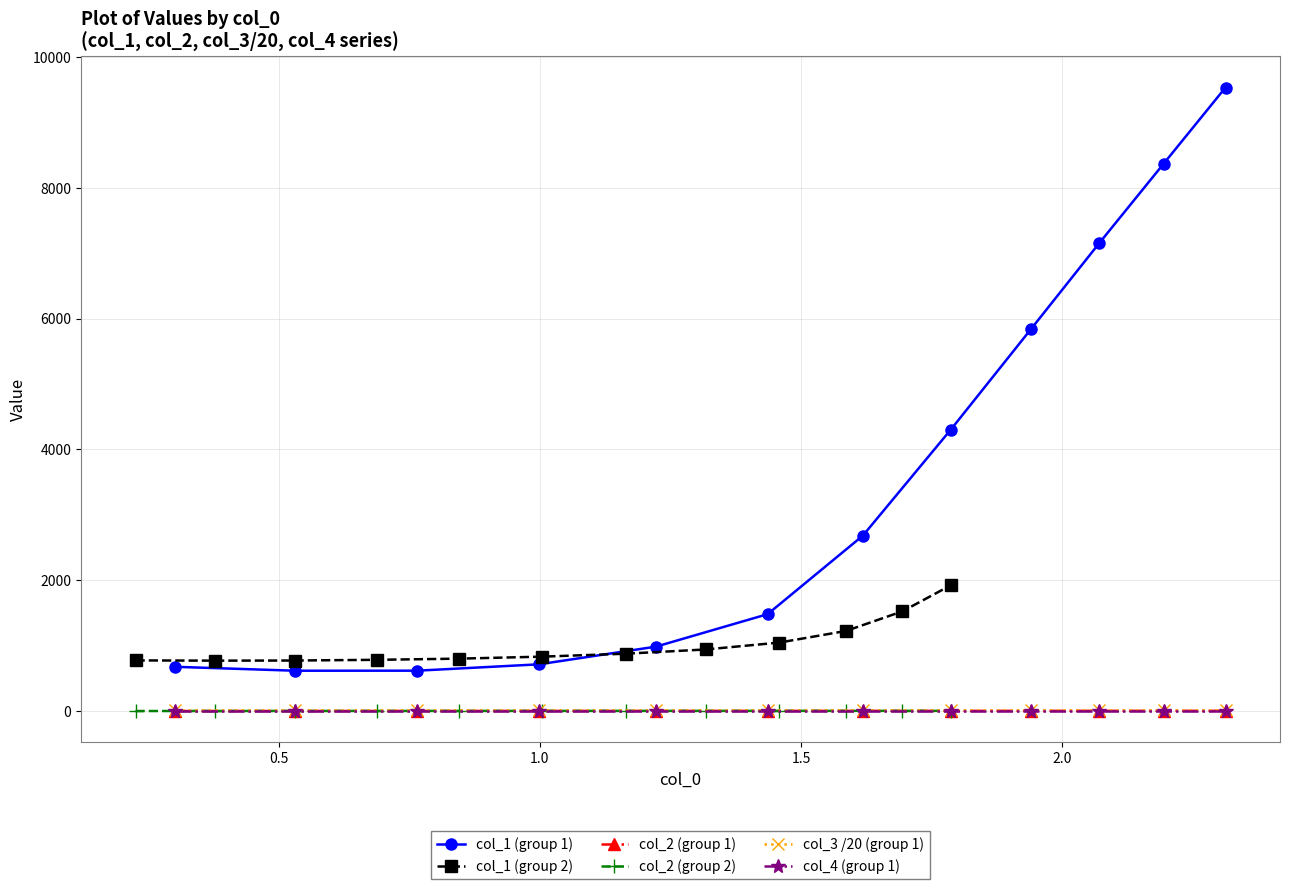

Reading left to right, extract all data points from this chart.

col_1 (group 1): 676.5	616.6	617.1	714.5	985.2	1481.4	2682.0	4303.9	5838.7	7159.5	8370.3	9535.9
col_1 (group 2): 774.3	770.6	772.5	783.5	801.2	832.0	877.0	941.7	1047.3	1224.9	1523.8	1922.6
col_2 (group 1): 0.4	0.8	1.2	1.6	1.9	2.2	2.5	2.7	2.9	3.0	3.2	3.3
col_2 (group 2): 0.3	0.6	0.8	1.1	1.4	1.7	1.9	2.1	2.3	2.4	2.5	2.6
col_3 /20 (group 1): 15.0	15.0	15.0	15.0	15.0	15.0	15.0	15.0	15.0	15.0	15.0	15.0
col_4 (group 1): 0.7	0.7	0.7	0.7	0.7	0.7	0.7	0.7	0.7	0.7	0.7	0.7